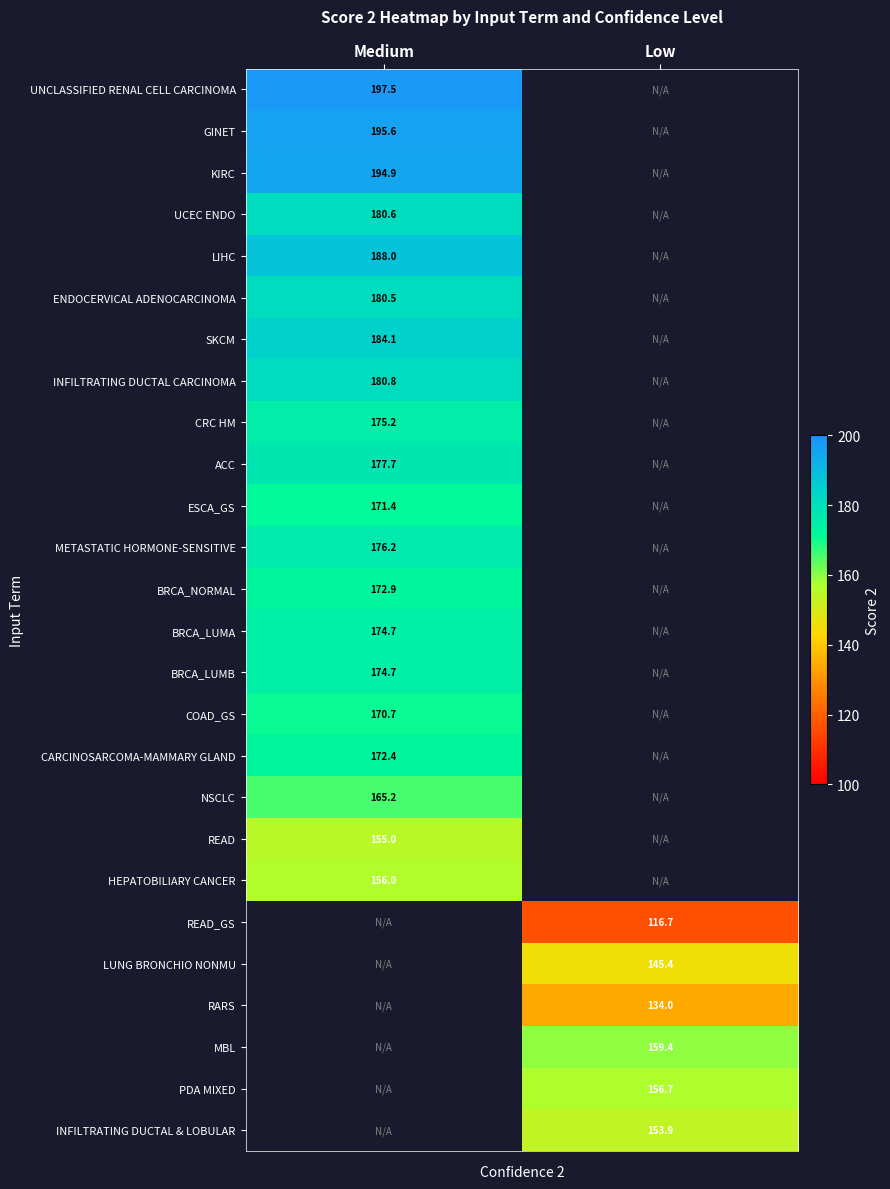

Is it true that CRC HM equals 175.2 at Medium?

True